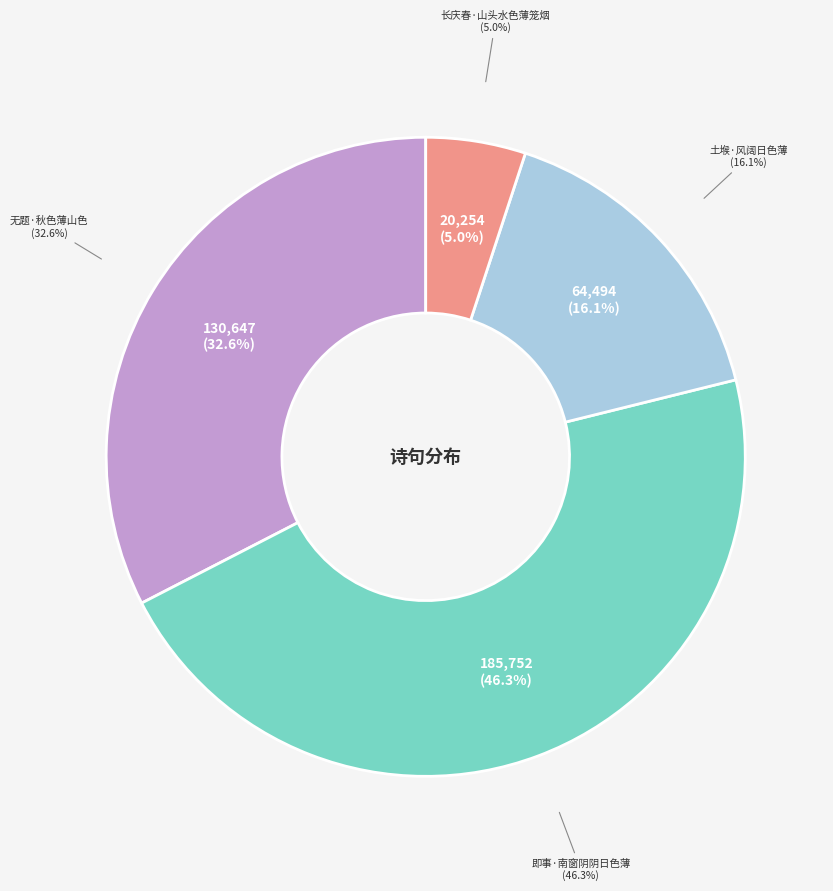

How many slices are in this pie chart?

4